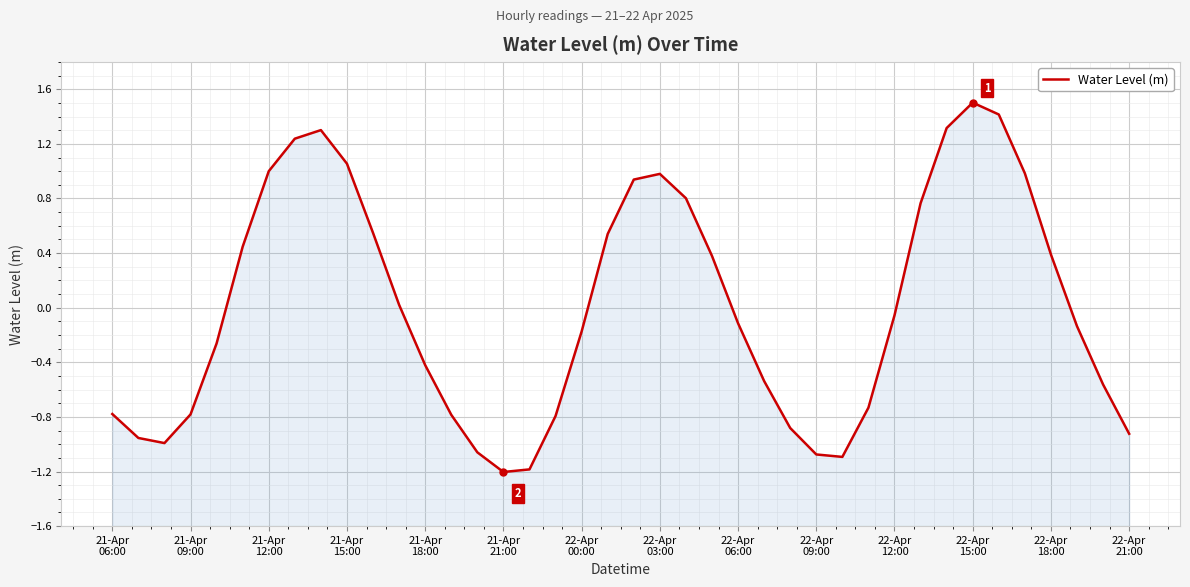

How many data points are above 0?

18